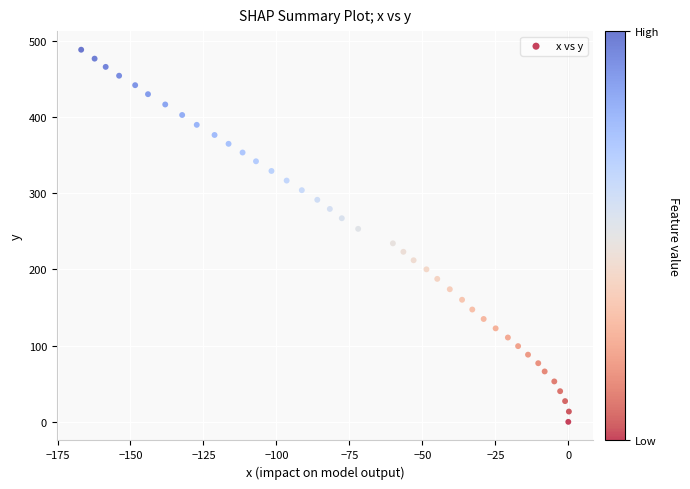

What is the range of Y values (max minus min)?

488.0